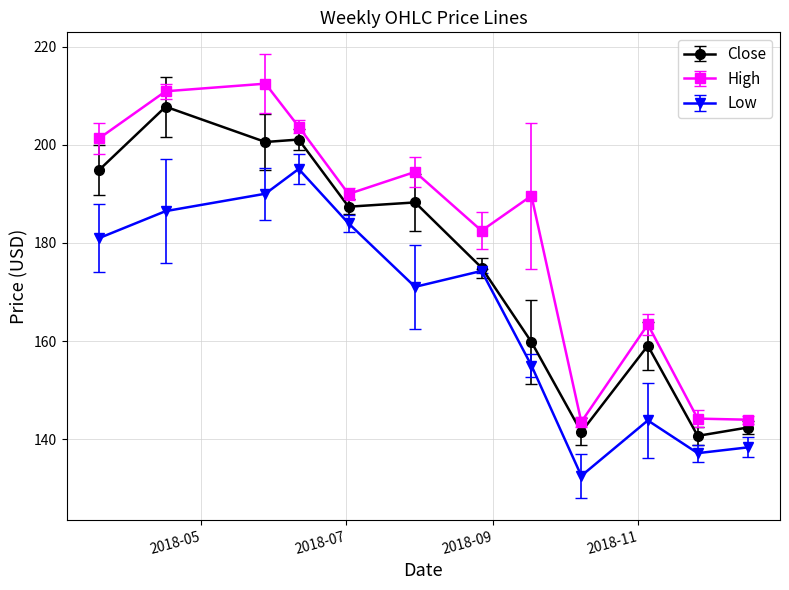

At how many categories does at least one series exceed 136?

12